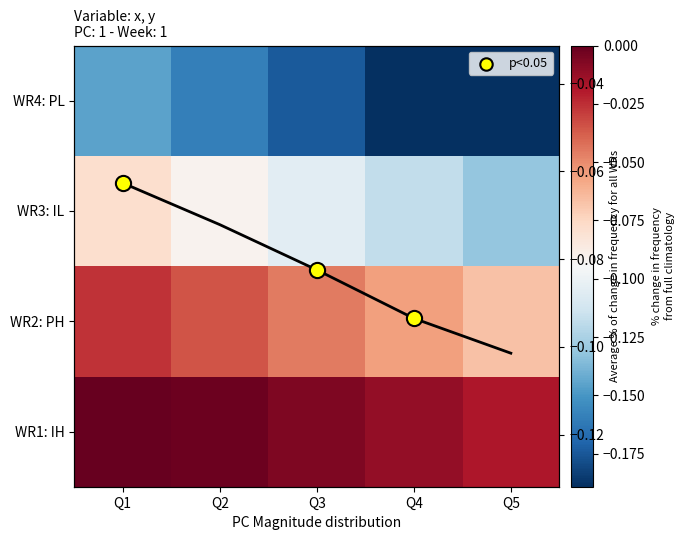

Between Q2 and Q3, which is larger?

Q2